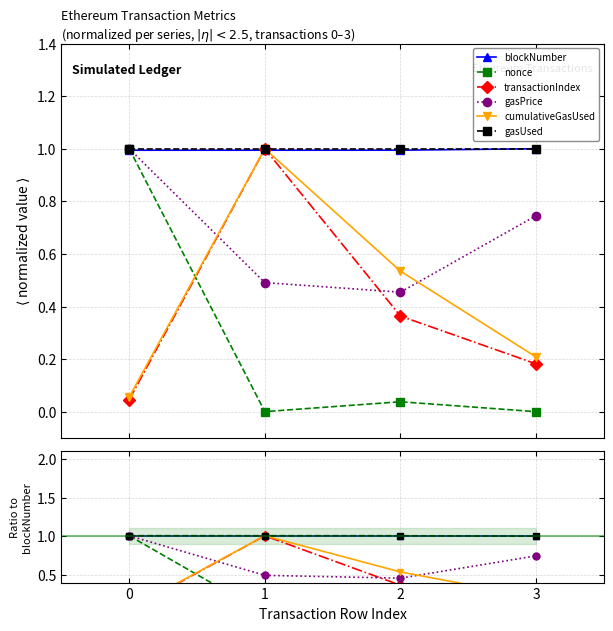

Which series has the largest range (max minus min)?

nonce